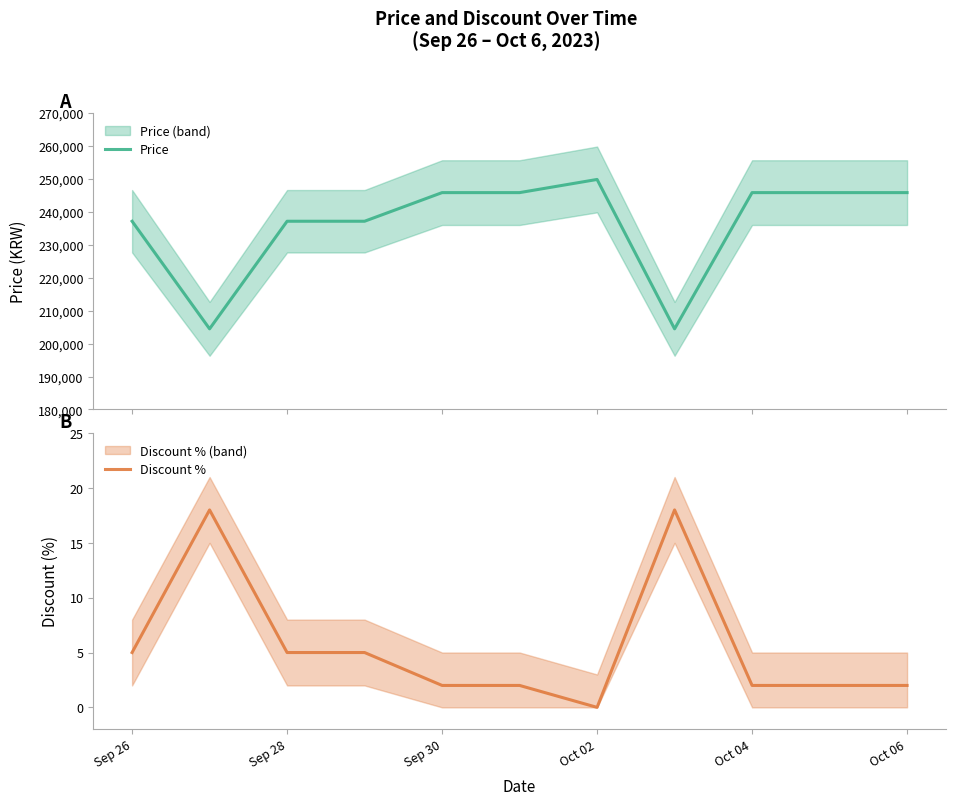

Which category has the lowest value in the Discount % series?

Oct 02